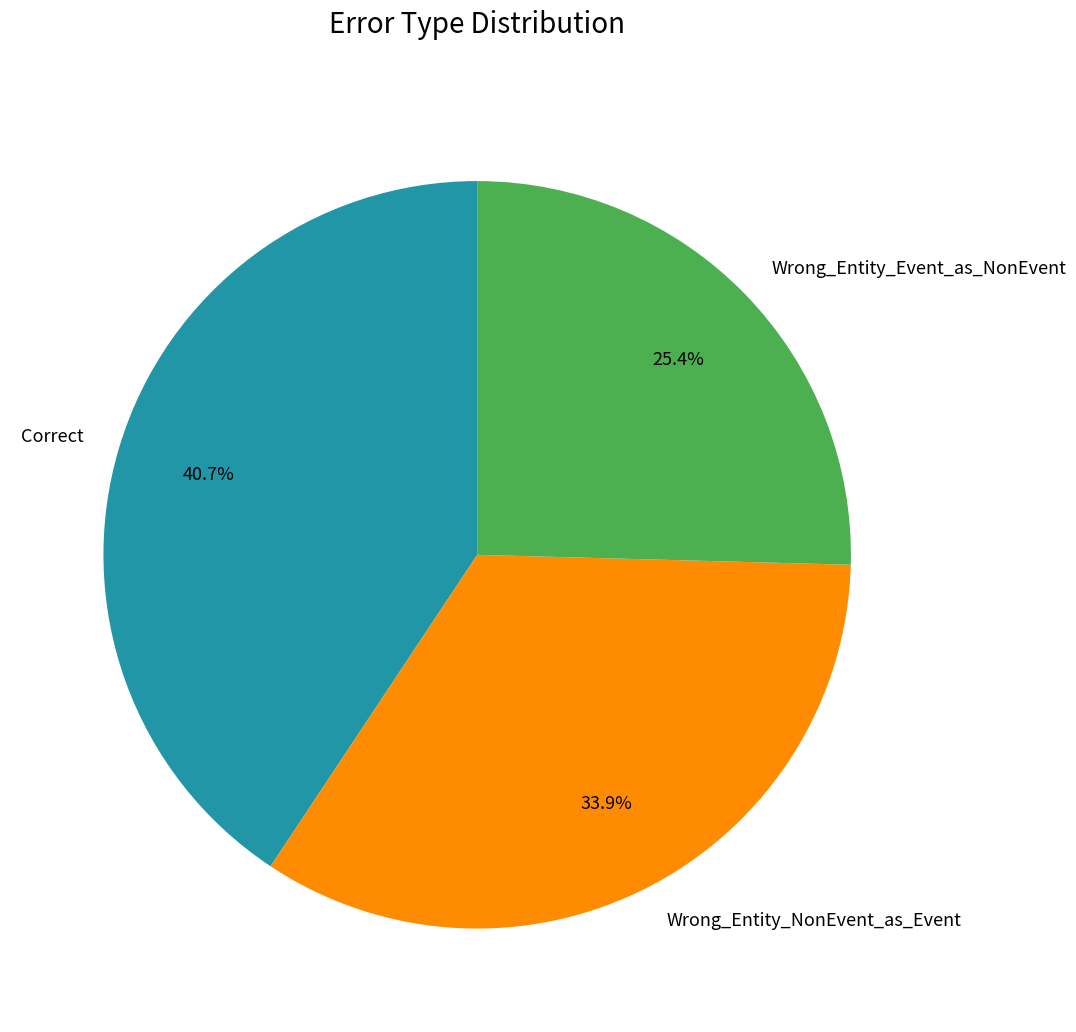

Combined, what portion of the pie is Correct and Wrong_Entity_Event_as_NonEvent?

66.1%